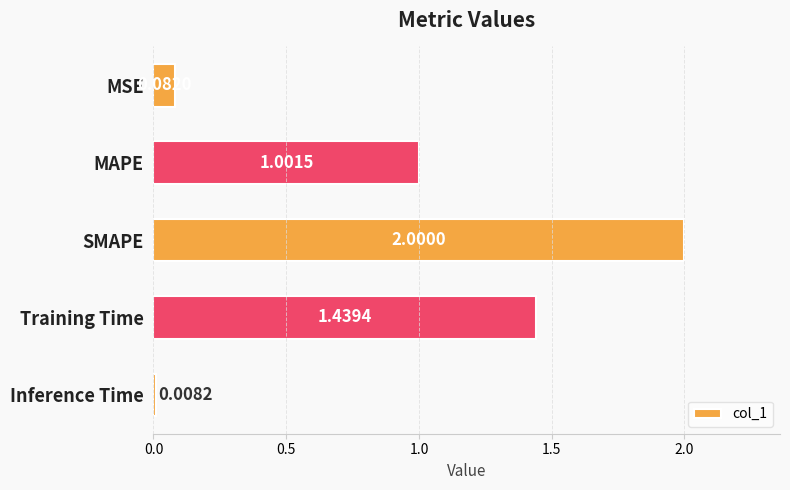

Which category has the lowest value across all series?

Inference Time